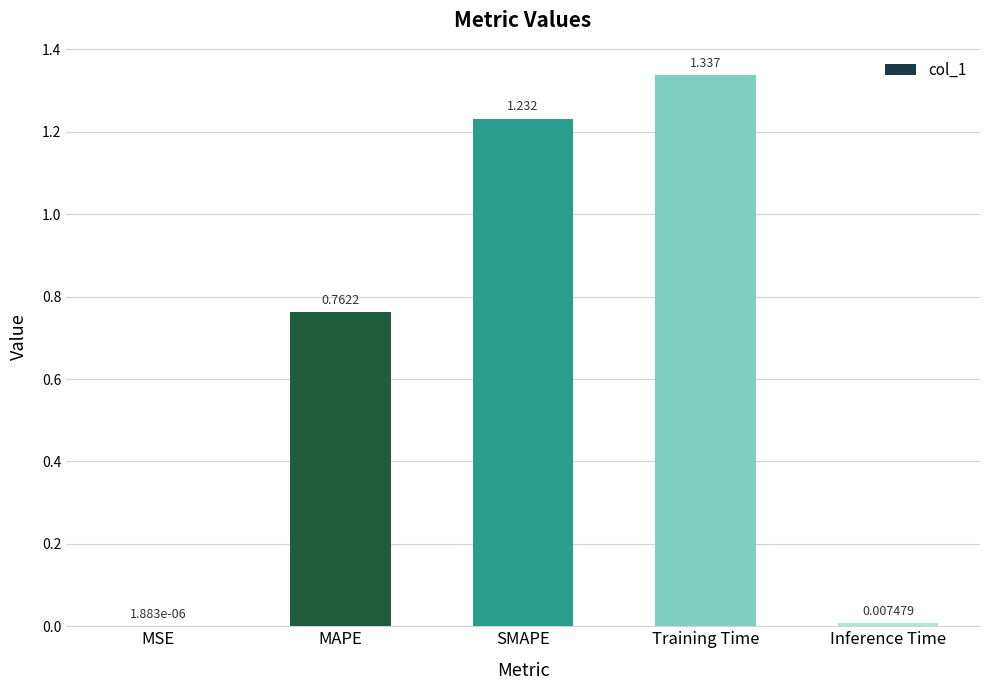

Which has a higher value, MSE or MAPE?

MAPE